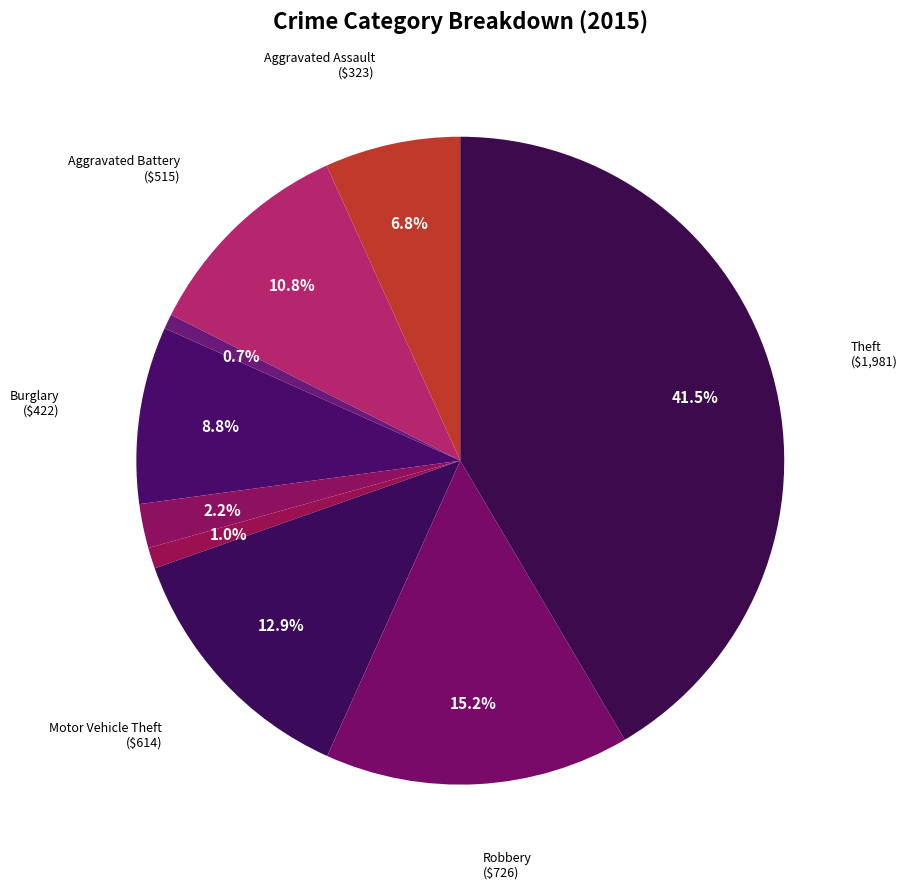

Count the number of slices in the pie.

9